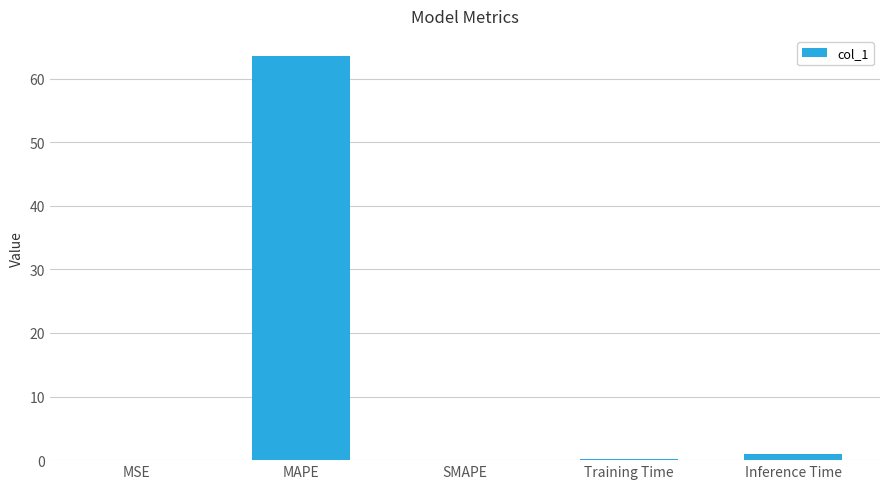

What is the change in value from MSE to SMAPE?

-0.1